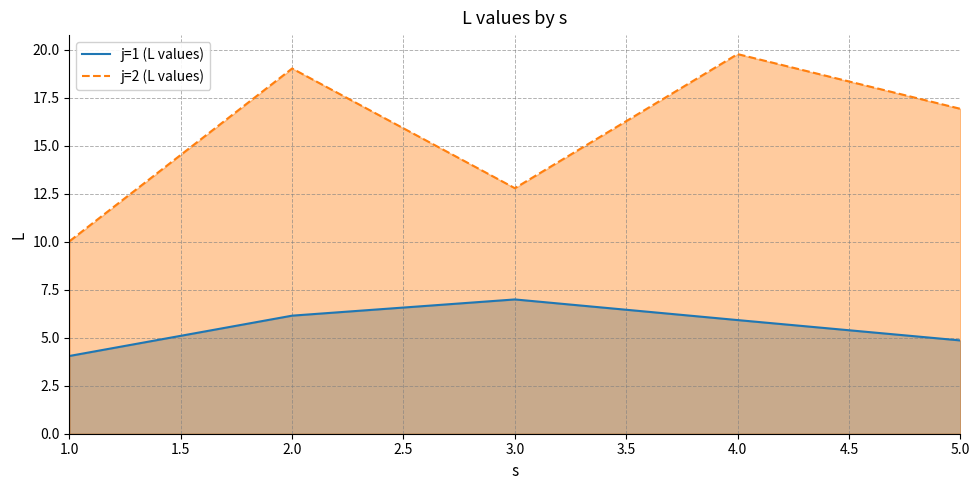

What is the difference between the maximum and minimum values in the j=2 (L values) series?

9.7